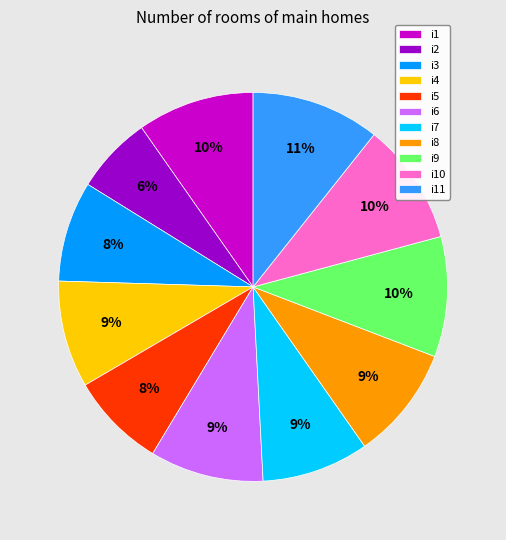

Is the sum of i4 and i9 greater than half?

No